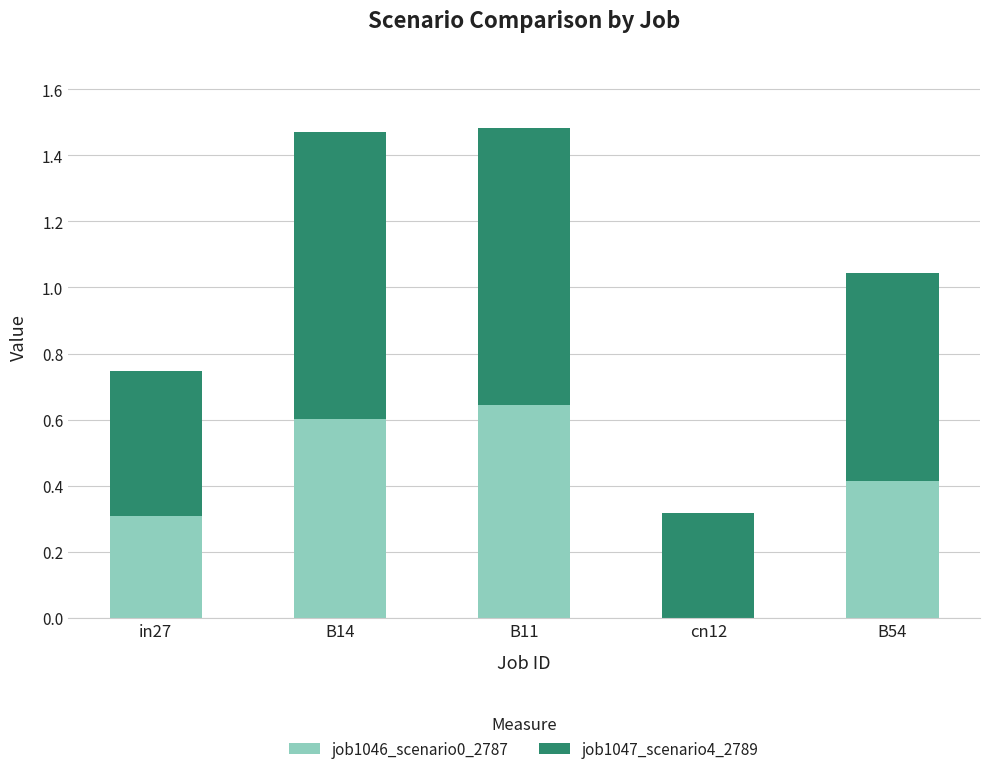

What is the sum of the job1046_scenario0_2787 values at B11 and in27?

1.0